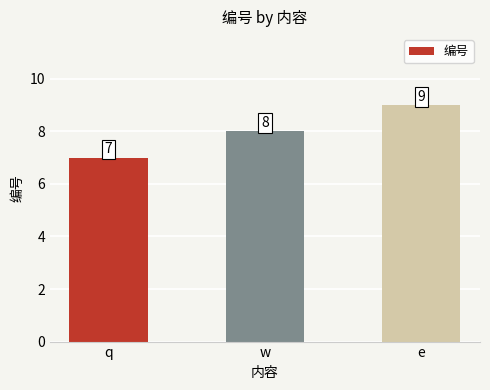

Which label corresponds to the largest value in the chart?

e